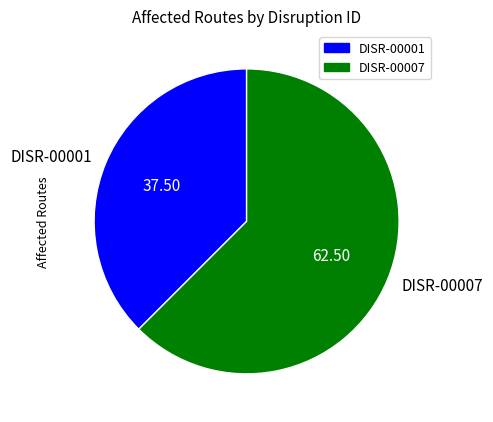

Rank the categories by value from highest to lowest.

DISR-00007, DISR-00001